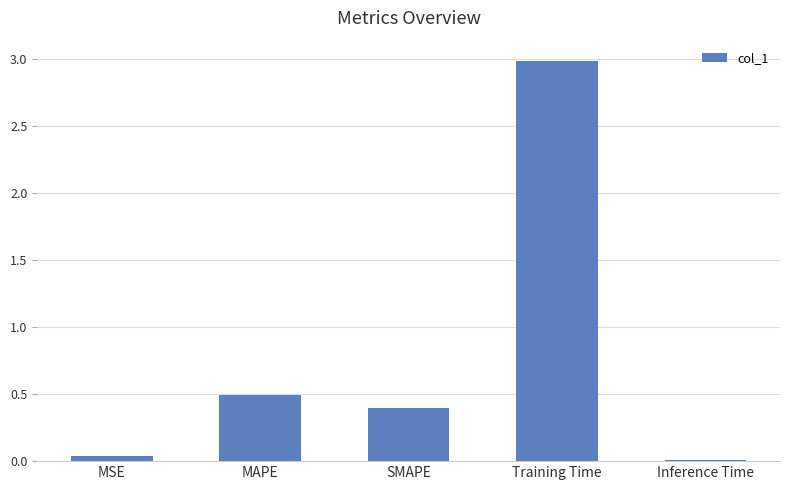

What is the label of the 2nd bar from the left?

MAPE